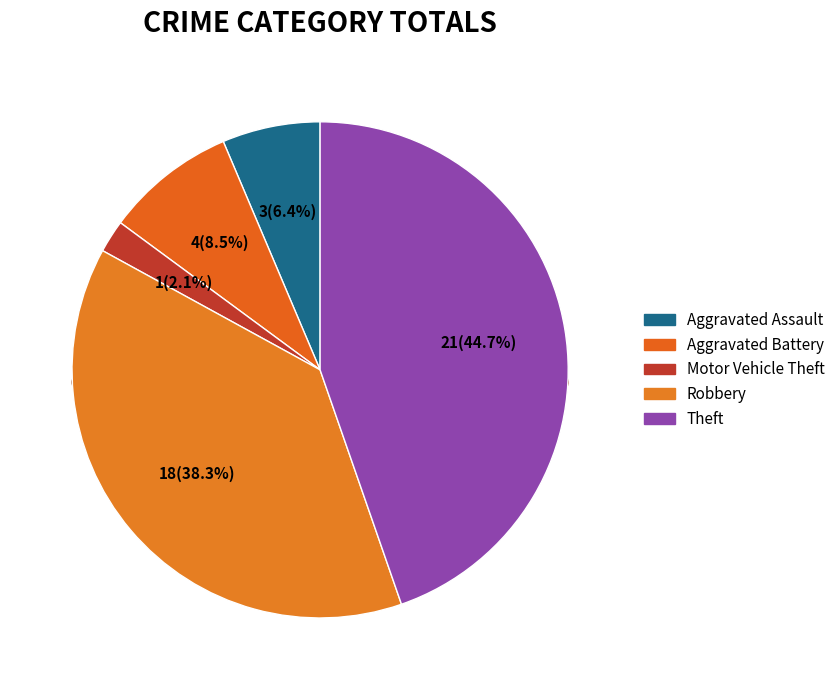

What is the largest slice in the pie chart?

Theft